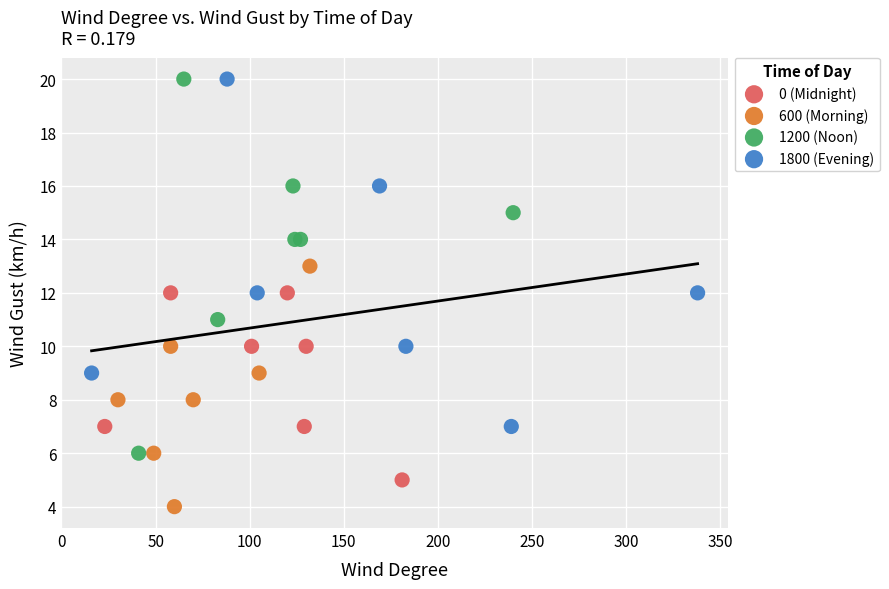

Which series has the largest Y range (max minus min)?

1200 (Noon)